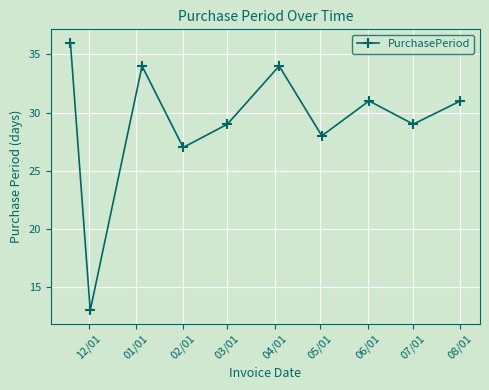

Does the chart display data point markers on the line(s)?

Yes